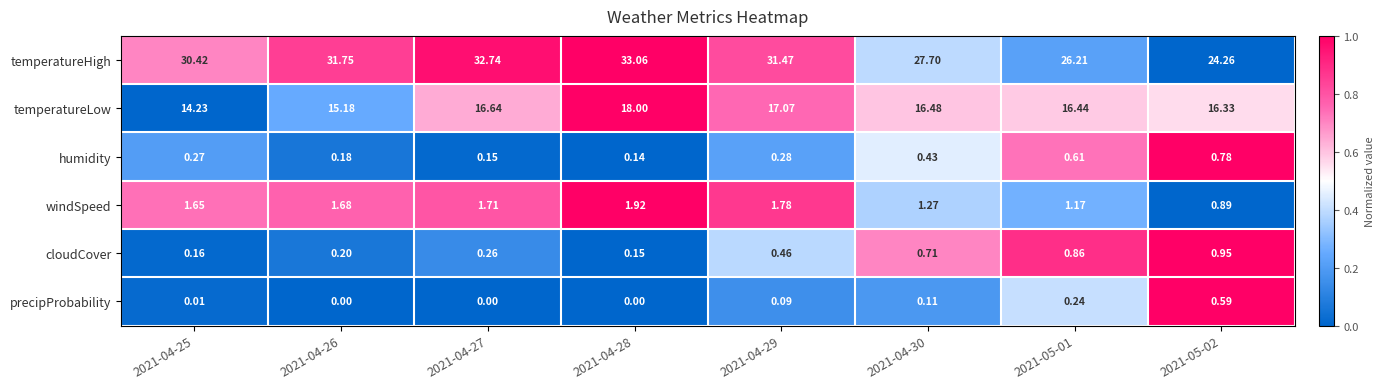

Which series has the largest total across all categories?

temperatureHigh